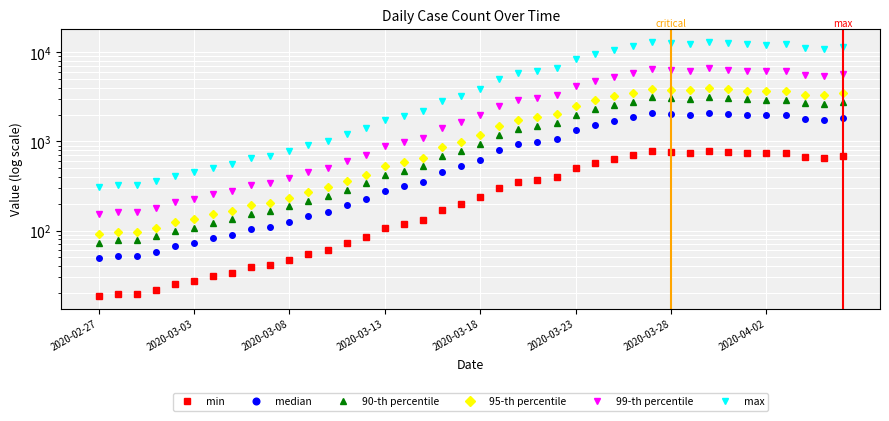

What is the average value of the 90-th percentile series?

1349.4